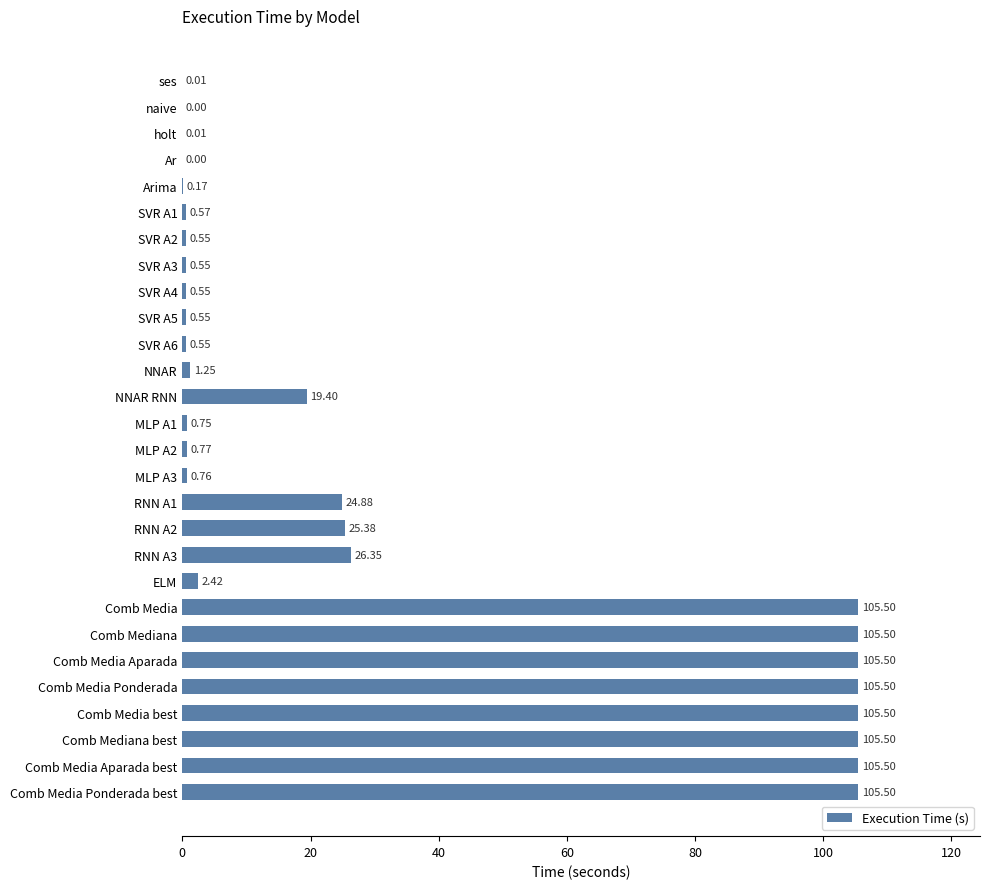

What is the sum of all values?

949.5